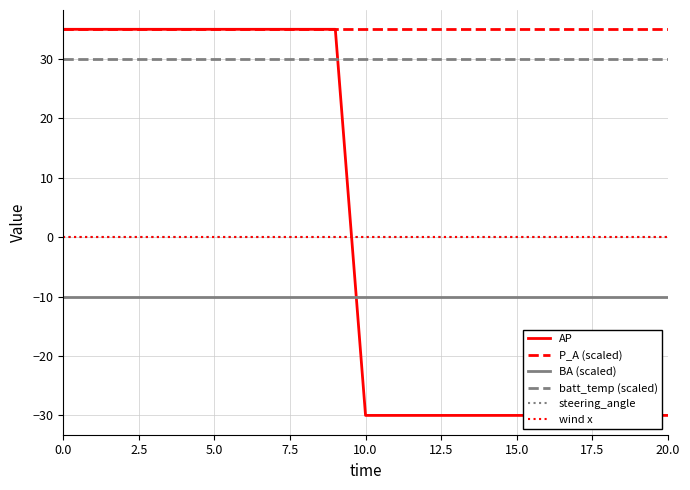

True or false: BA (scaled) has more than 1 interior local peaks.

False